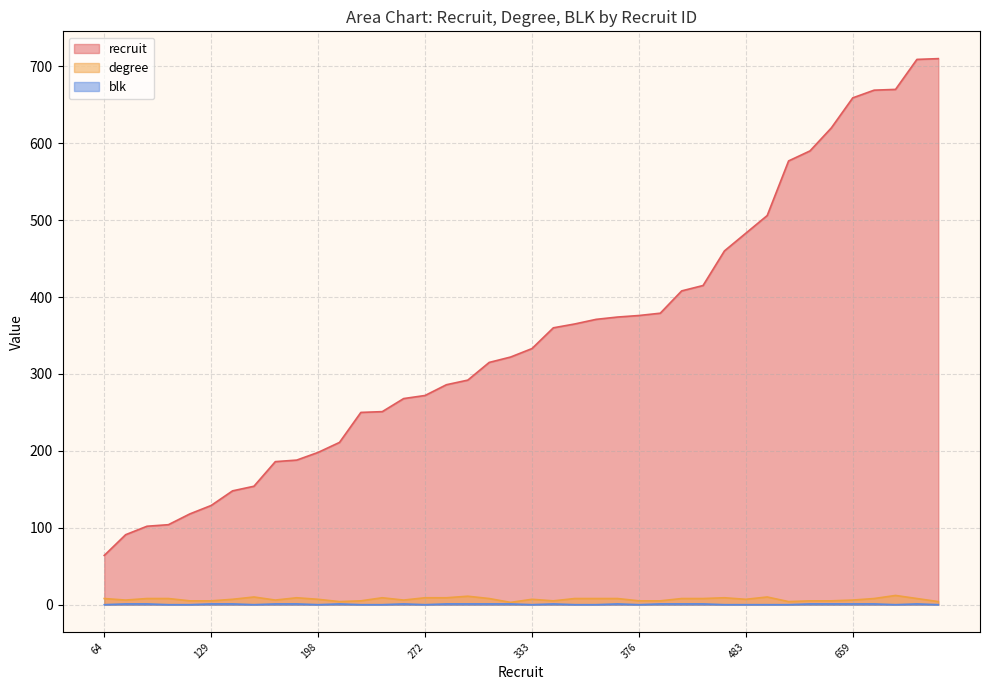

What are all the series names shown in the legend?

recruit, degree, blk